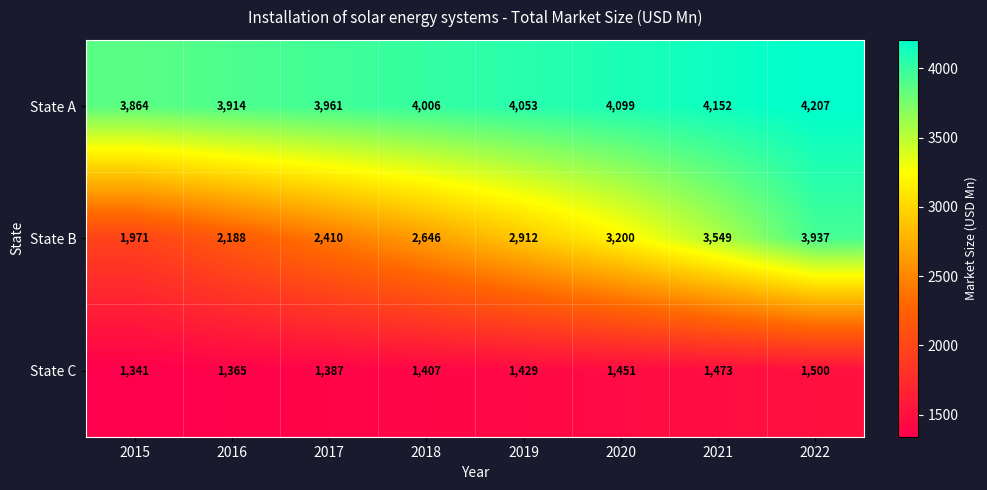

Which series has the largest range (max minus min)?

State B